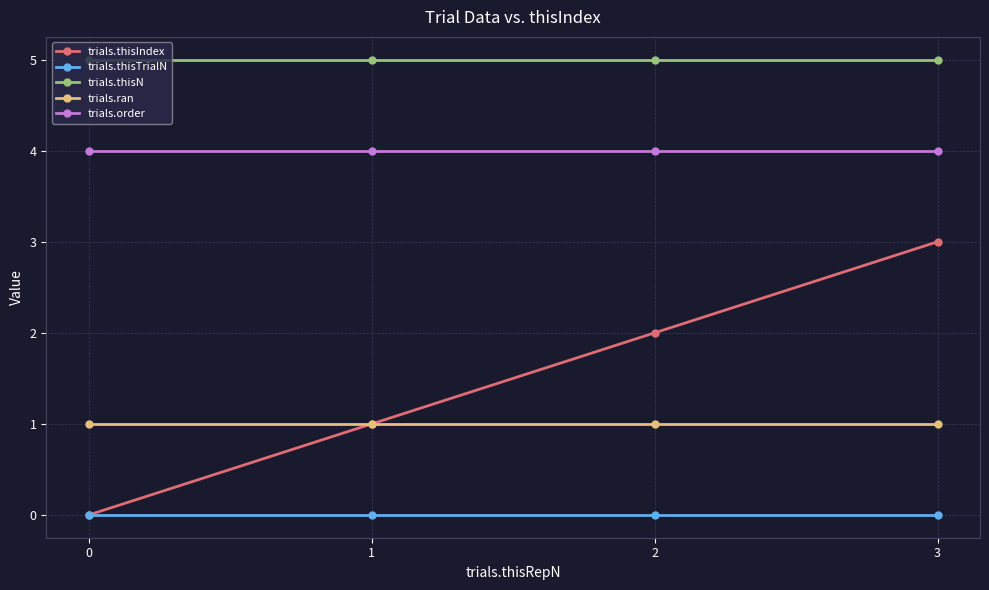

What is the average value of the trials.thisN series?

5